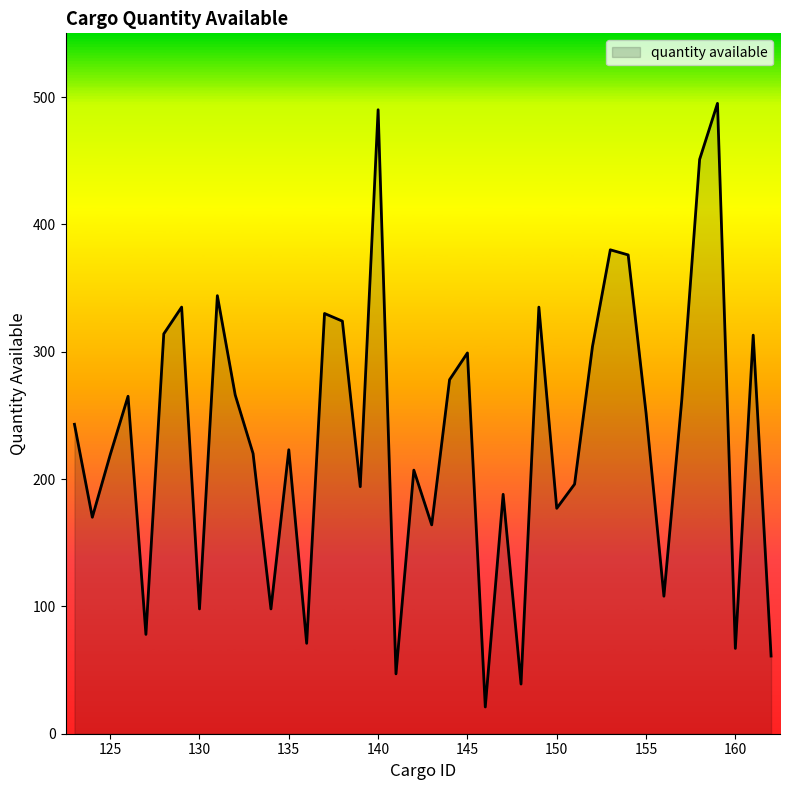

What is the sum of all values?

9302